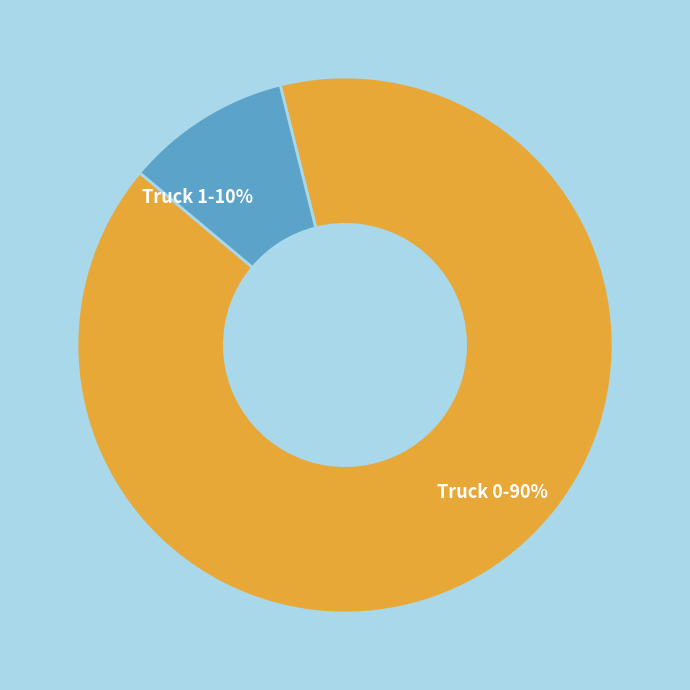

True or false: Truck 1 accounts for 10% of the total.

True